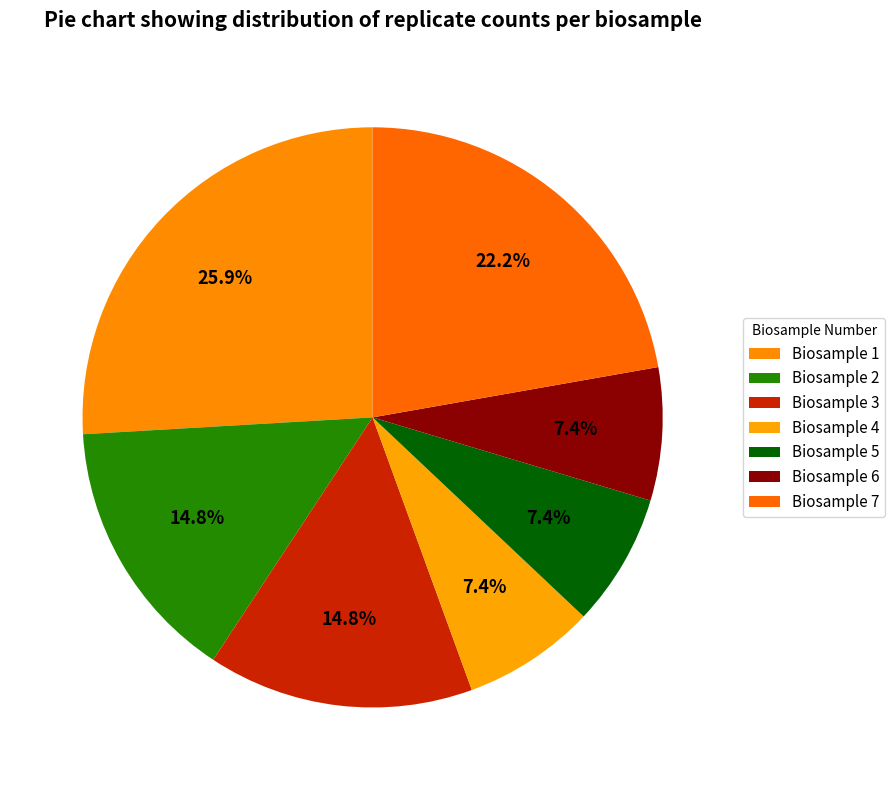

How many segments does this pie chart have?

7